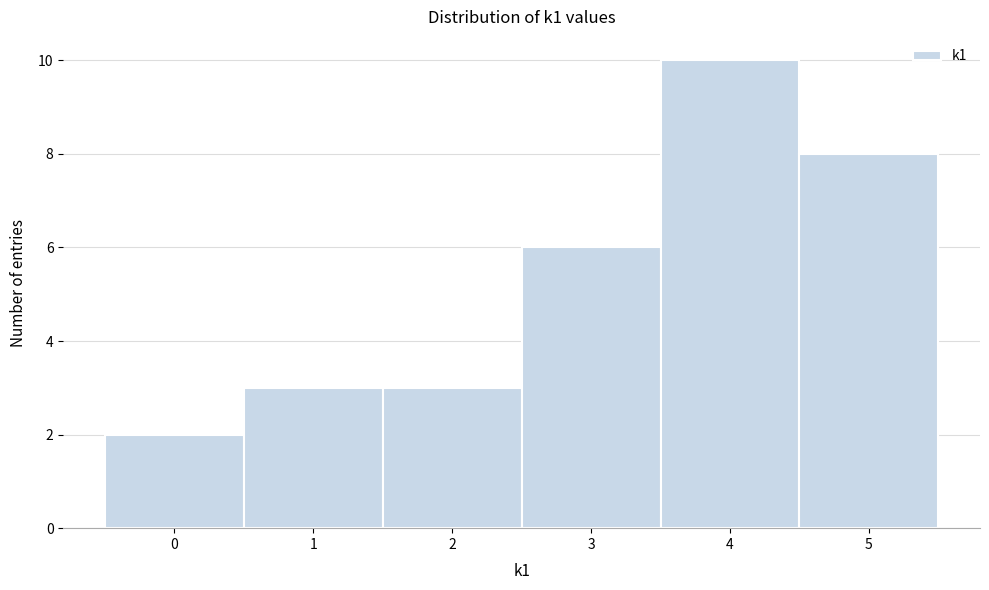

Reading left to right, list every bar in this chart as the range it spans on the x-axis followed by its height. The values are not printed on the chart, so give them approximately, as read against the axis.

-0.5 to 0.5: 2
0.5 to 1.5: 3
1.5 to 2.5: 3
2.5 to 3.5: 6
3.5 to 4.5: 10
4.5 to 5.5: 8